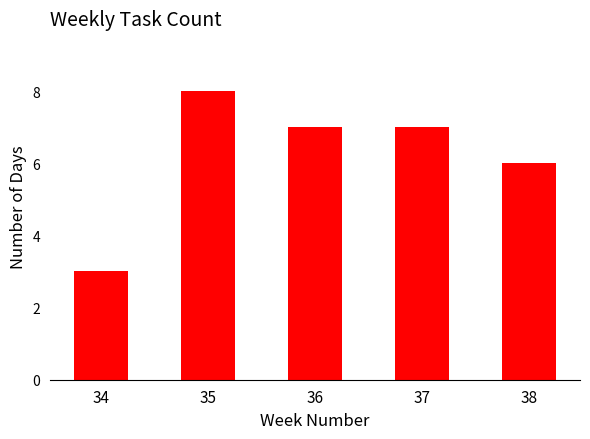

What is the smallest value displayed?

3